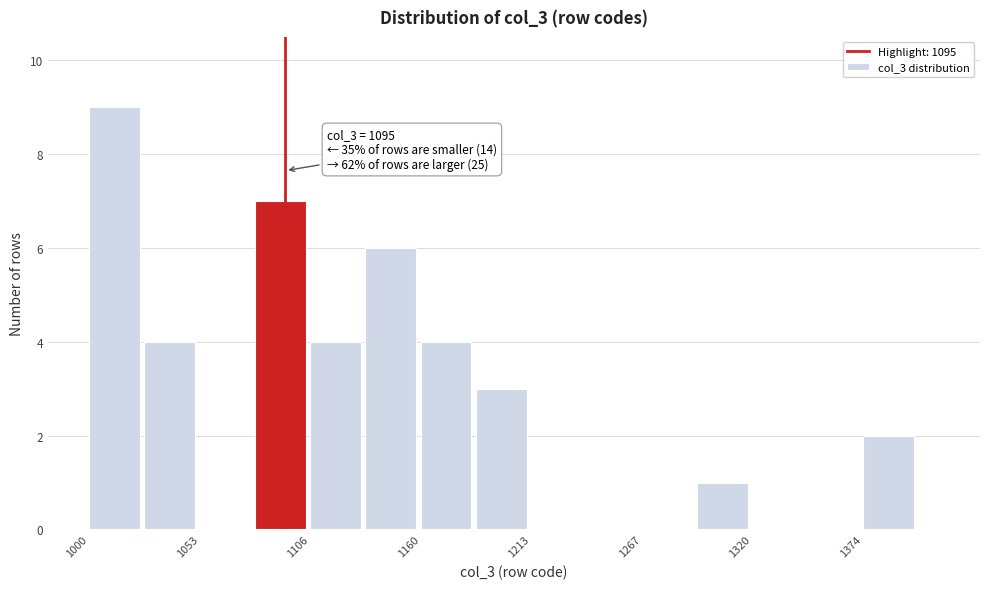

Around what value on the x-axis is the tallest bar? Give the approximate position of its centre, as read against the axis.

1010